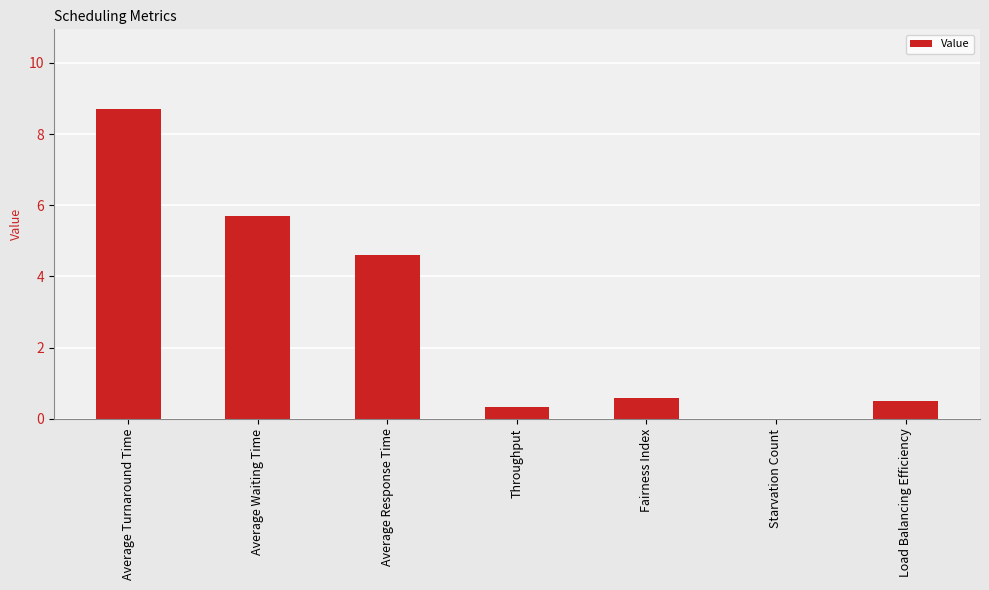

Is it true that the value at Fairness Index is 0.6?

True